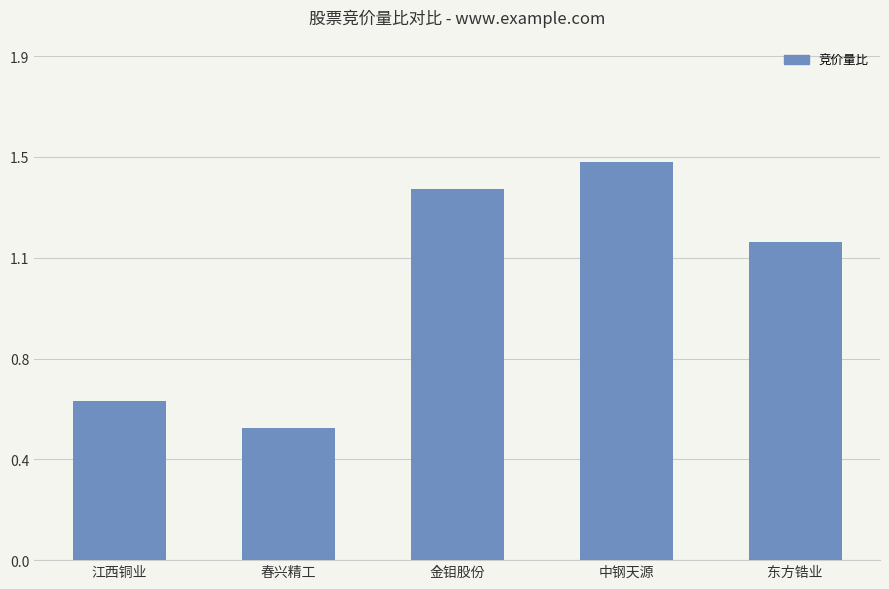

How many bars are there in total?

5